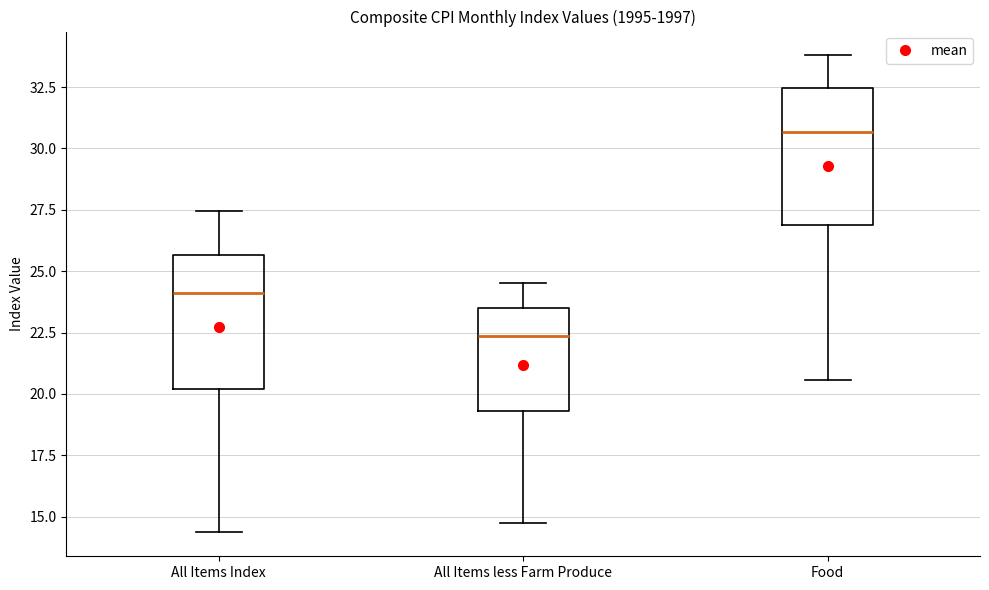

Which box has the highest median line?

Food